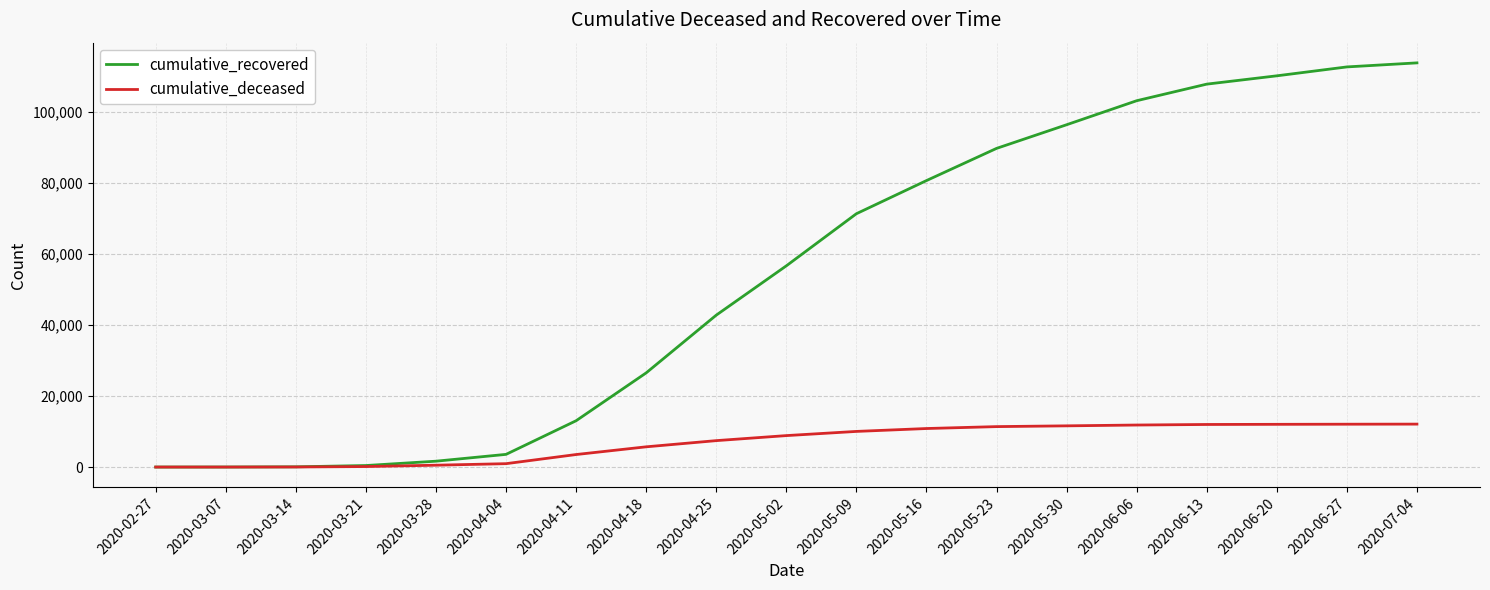

How many lines are shown in the chart?

2